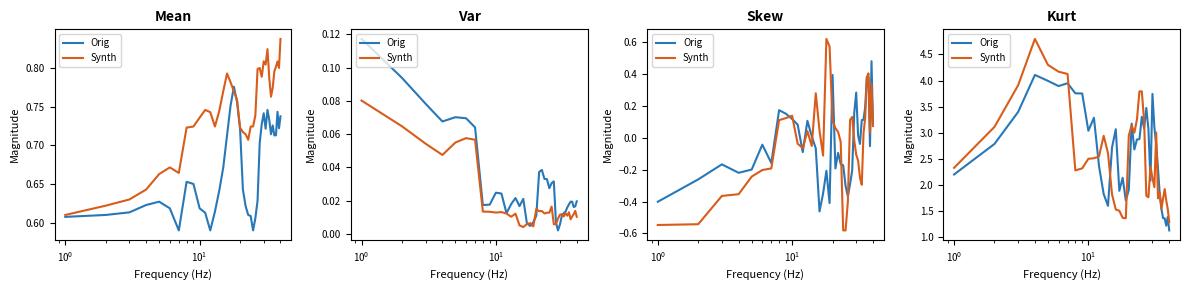

Does the chart have visible grid lines?

No